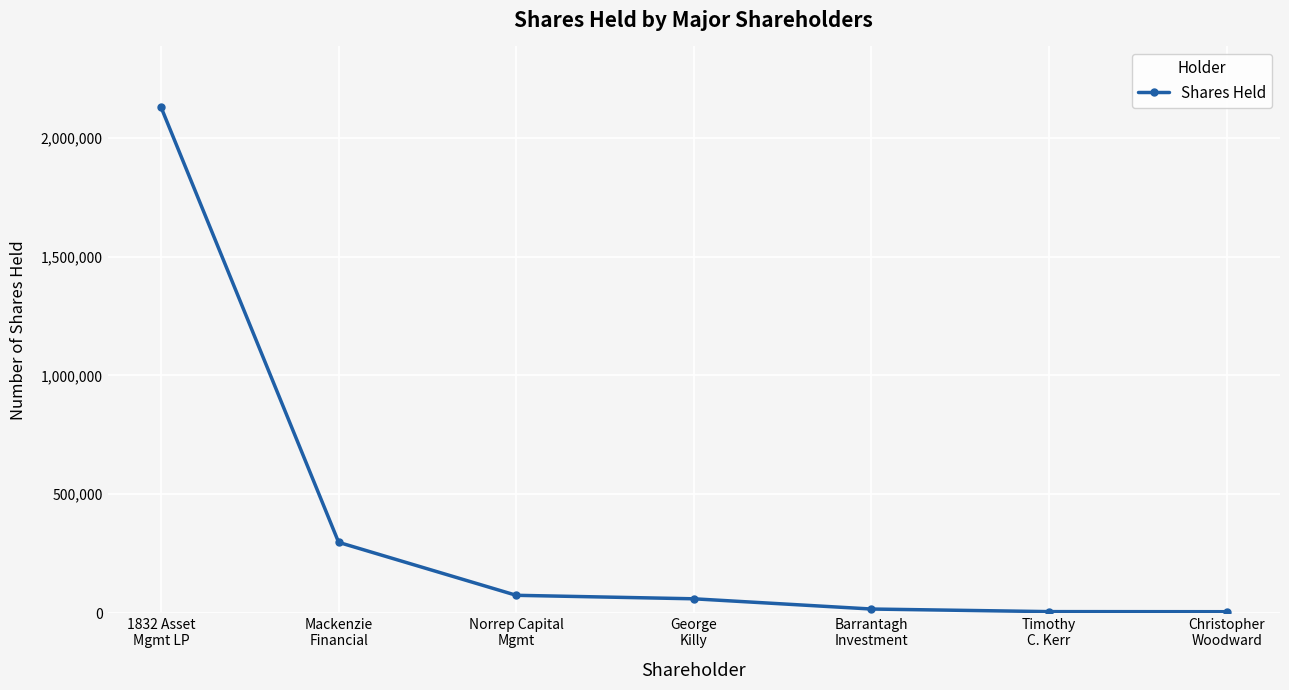

True or false: the data has more than 2 interior local peaks.

False